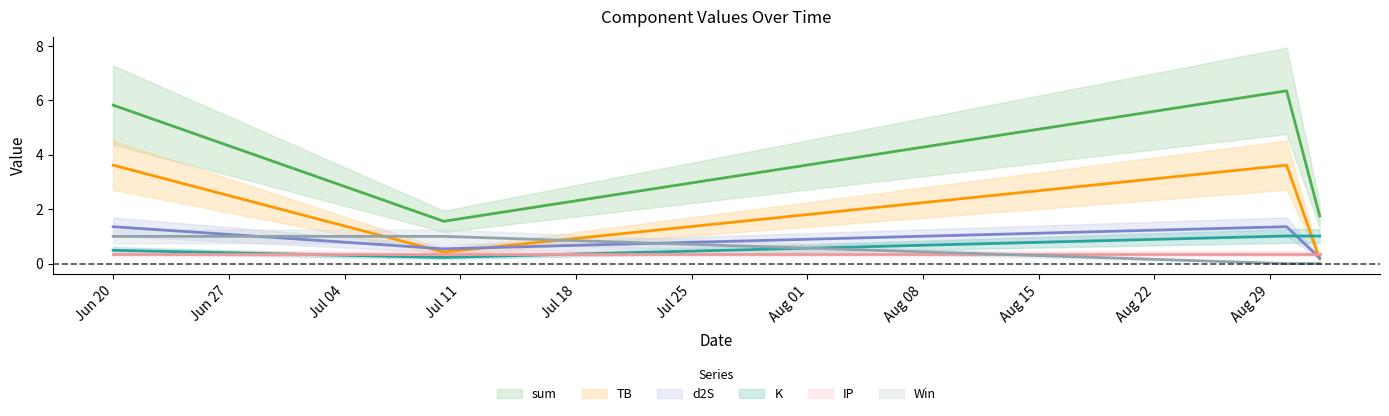

True or false: TB and sum intersect in this chart.

False